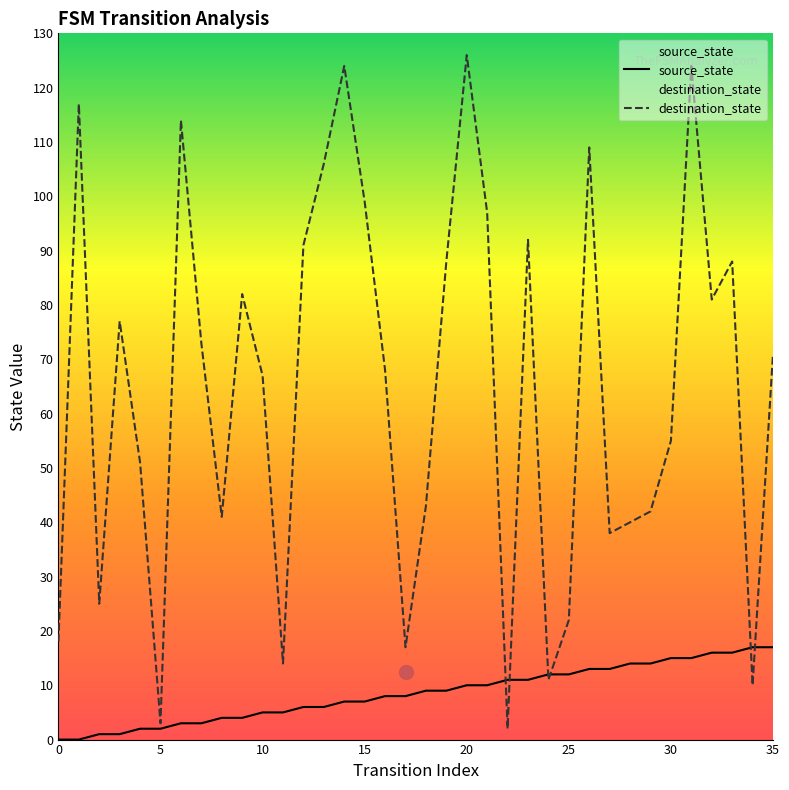

What is the label of the 13th point from the left?

12